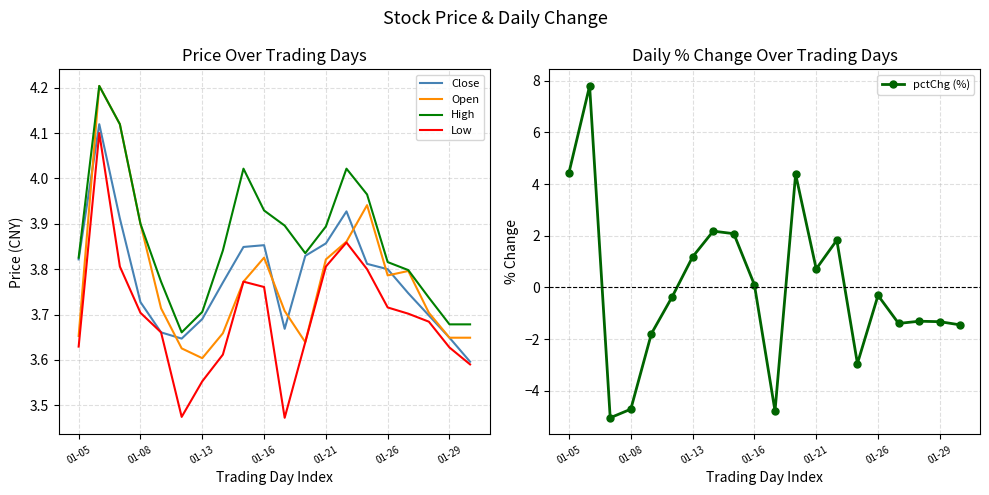

The Close series shows 0.8 at 01-26. True or false?

False